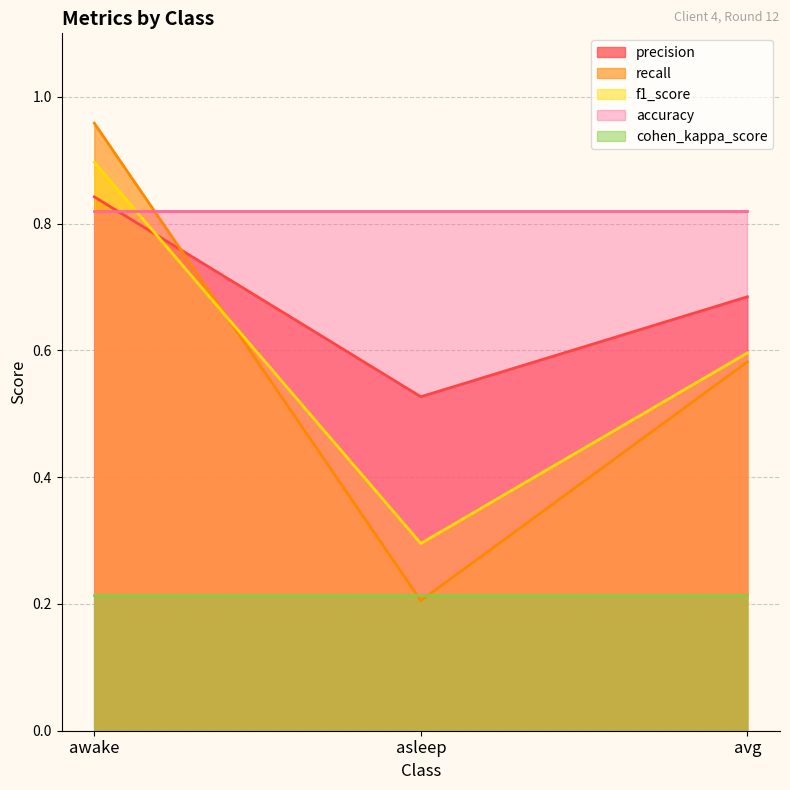

True or false: f1_score has a value of 0.6 at avg.

True